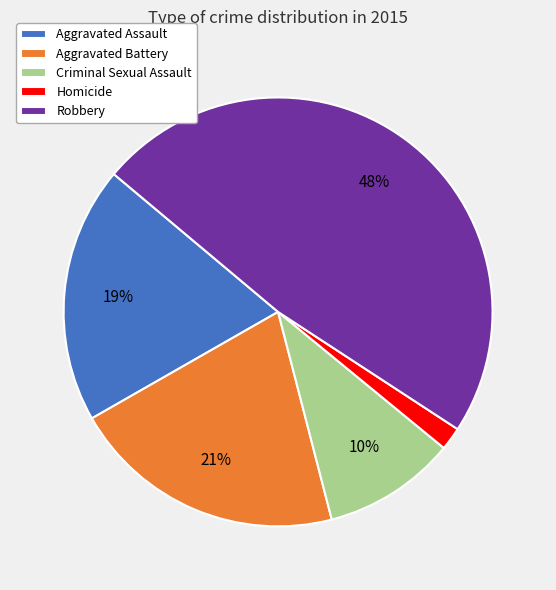

The Aggravated Assault slice represents 28% of the pie. True or false?

False